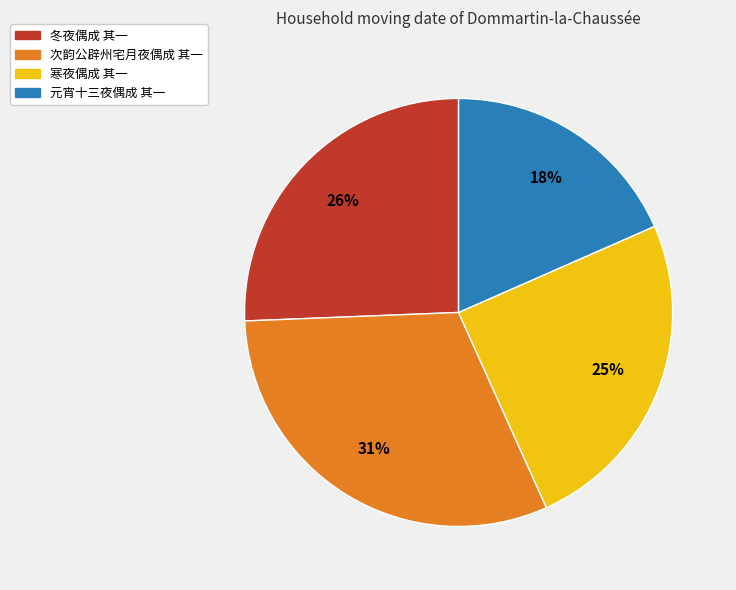

To the nearest percent, what is the difference between the largest and smallest slice percentages?

13%